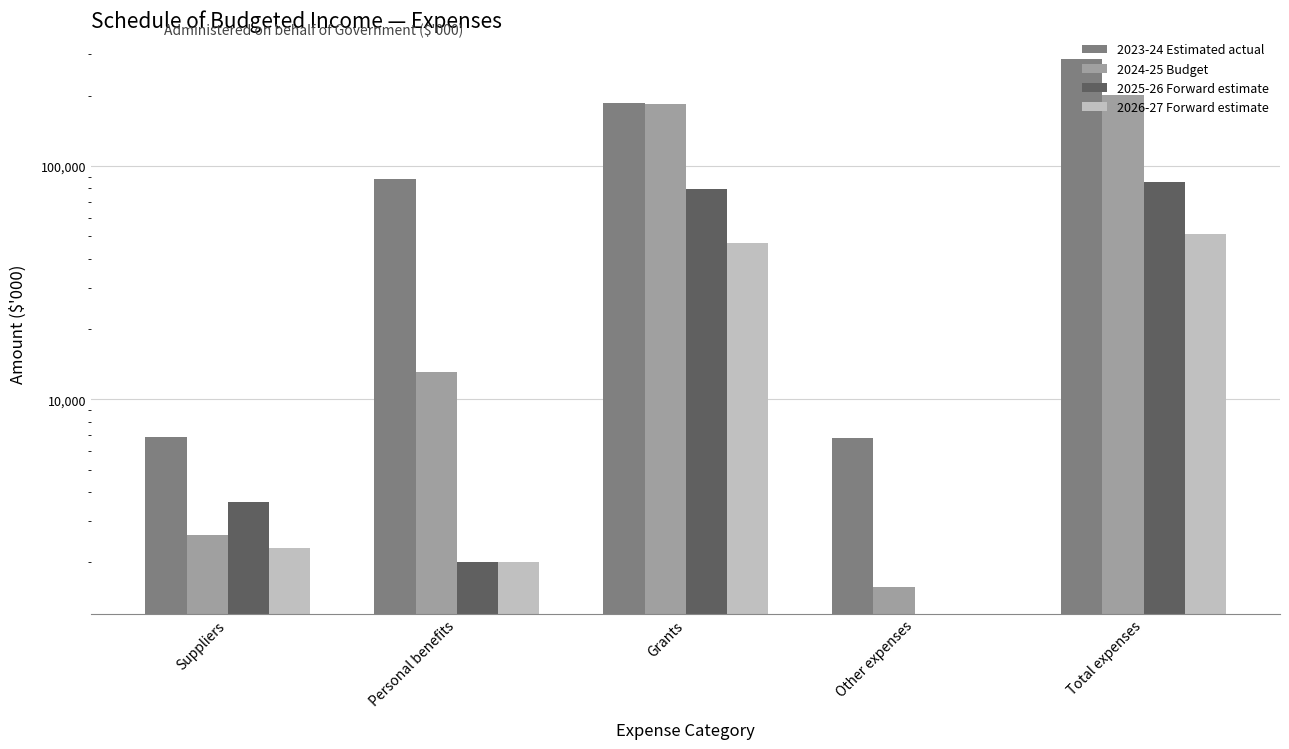

Rank the series at Other expenses from highest to lowest value.

2023-24 Estimated actual, 2024-25 Budget, 2025-26 Forward estimate, 2026-27 Forward estimate